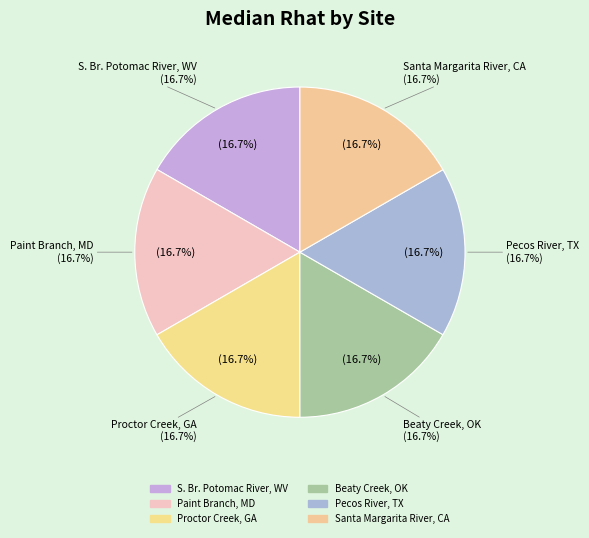

Does Proctor Creek, GA account for over 50% of the chart?

No